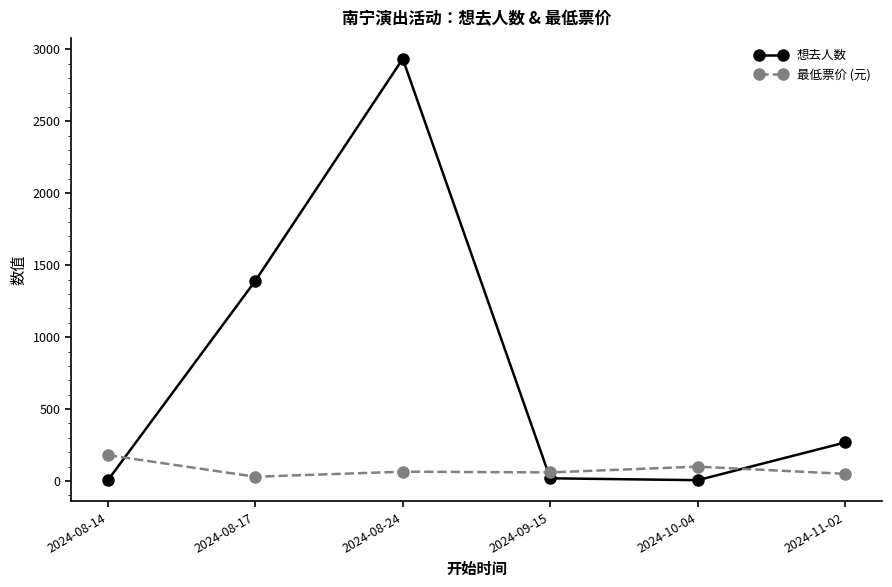

How many interior local valleys does the 想去人数 series have?

1